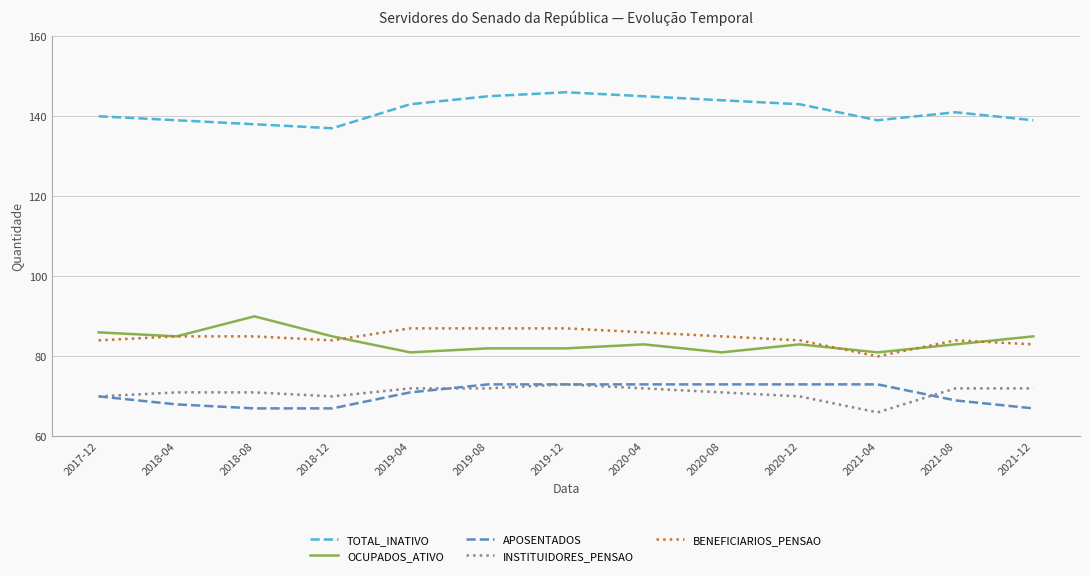

Reading left to right, transcribe all the data shown in this chart.

TOTAL_INATIVO: 2017-12=140	2018-04=139	2018-08=138	2018-12=137	2019-04=143	2019-08=145	2019-12=146	2020-04=145	2020-08=144	2020-12=143	2021-04=139	2021-08=141	2021-12=139
OCUPADOS_ATIVO: 2017-12=86	2018-04=85	2018-08=90	2018-12=85	2019-04=81	2019-08=82	2019-12=82	2020-04=83	2020-08=81	2020-12=83	2021-04=81	2021-08=83	2021-12=85
APOSENTADOS: 2017-12=70	2018-04=68	2018-08=67	2018-12=67	2019-04=71	2019-08=73	2019-12=73	2020-04=73	2020-08=73	2020-12=73	2021-04=73	2021-08=69	2021-12=67
INSTITUIDORES_PENSAO: 2017-12=70	2018-04=71	2018-08=71	2018-12=70	2019-04=72	2019-08=72	2019-12=73	2020-04=72	2020-08=71	2020-12=70	2021-04=66	2021-08=72	2021-12=72
BENEFICIARIOS_PENSAO: 2017-12=84	2018-04=85	2018-08=85	2018-12=84	2019-04=87	2019-08=87	2019-12=87	2020-04=86	2020-08=85	2020-12=84	2021-04=80	2021-08=84	2021-12=83